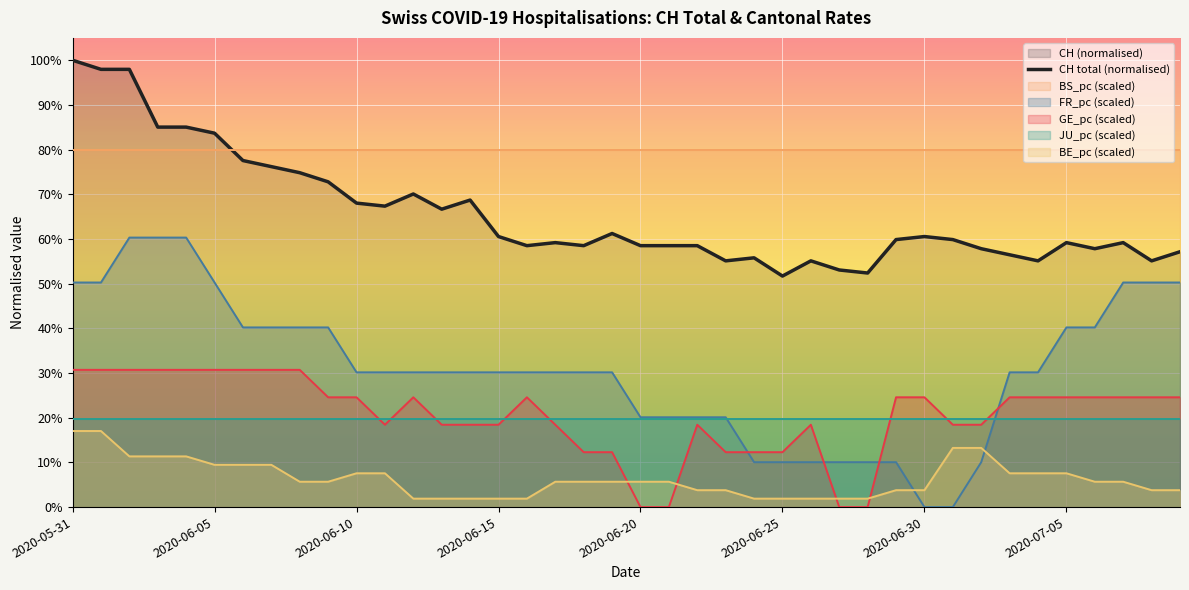

Is it true that the value at 8 is 1.2?

False